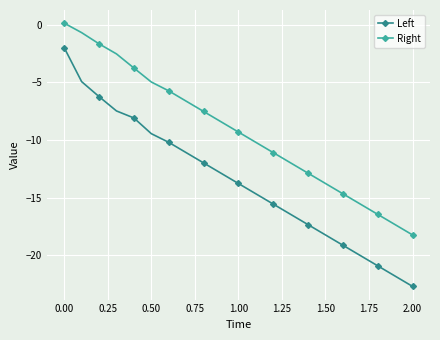

Which series has the widest spread of values?

Left